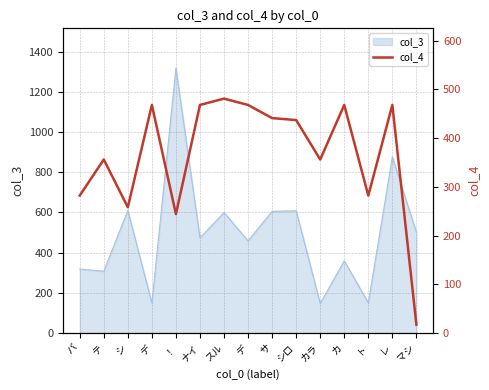

Rank the categories by value from lowest to highest.

マシ, ！, シ, バ, ト, テ, カラ, シロ, サ, デ, ナイ, デ, カ, レ, スル